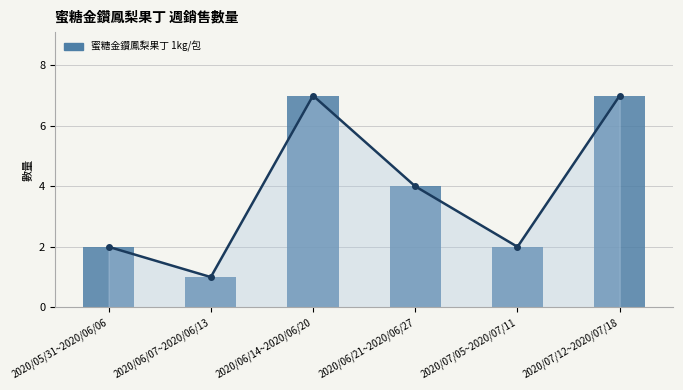

The chart shows a value of 1 at 2020/06/07~2020/06/13. True or false?

False